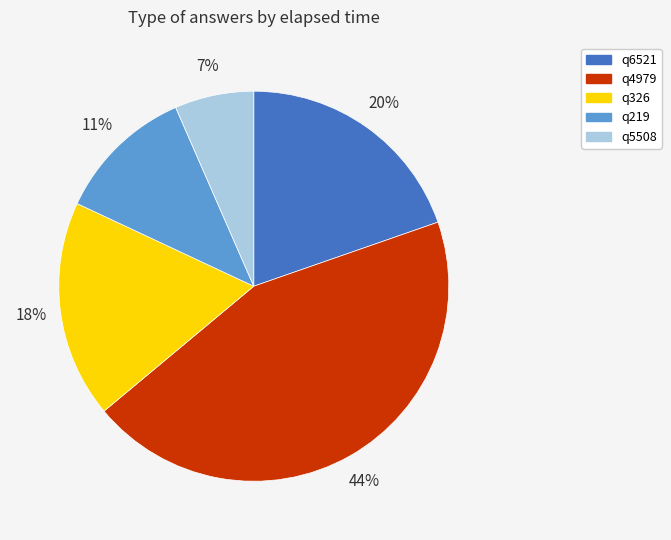

What percentage is the q5508 slice, to the nearest percent?

7%